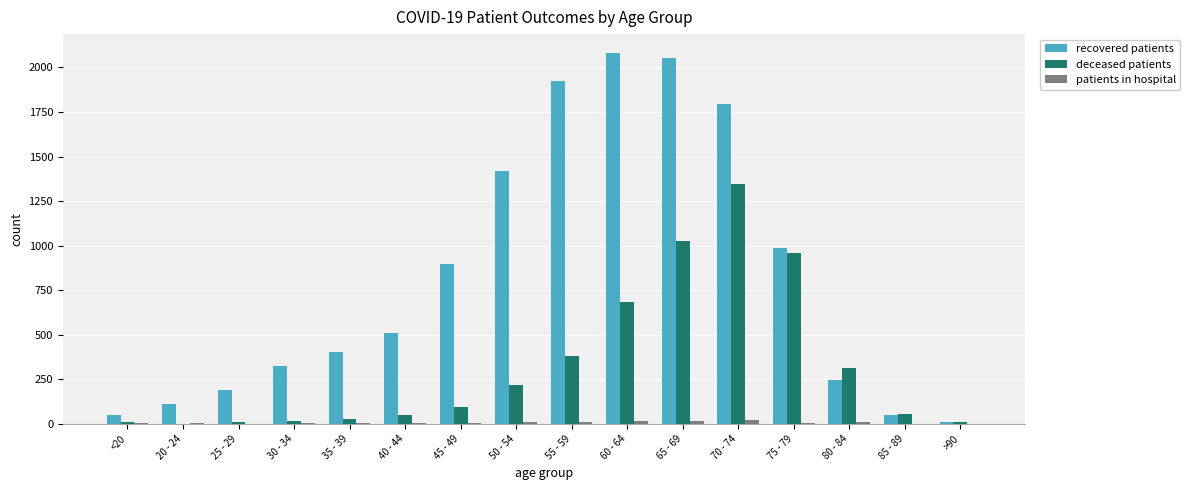

How many series are shown in this chart?

3